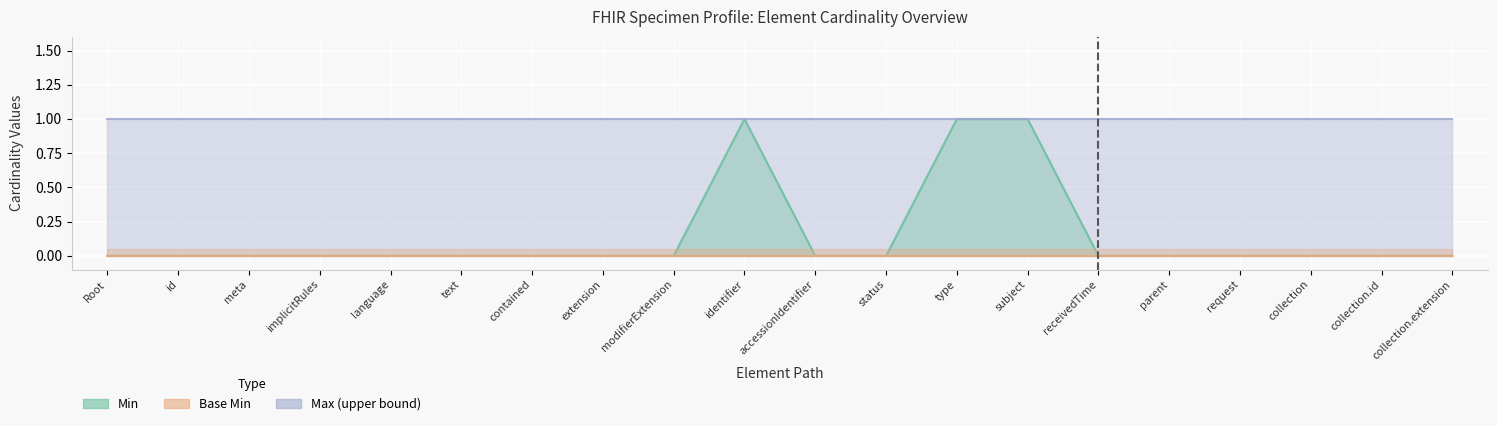

Count the number of data series in this chart.

3